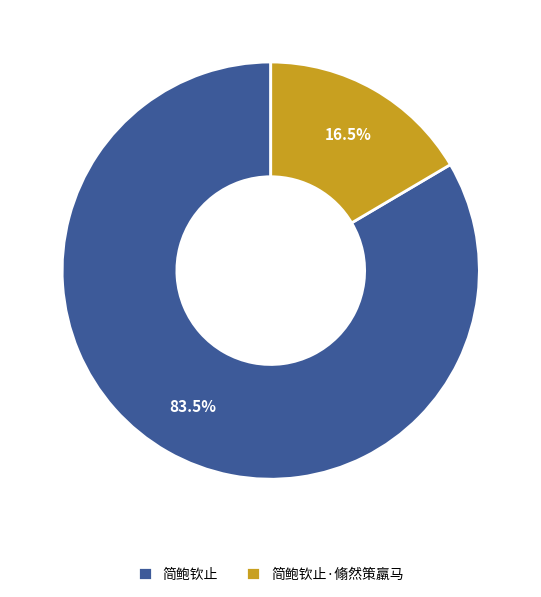

Is there any slice that represents more than half of the pie?

Yes